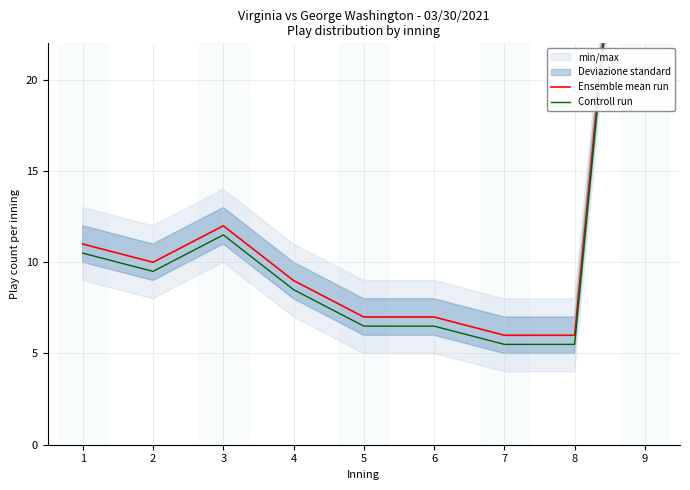

At which label is Controll run closest to 25?

3